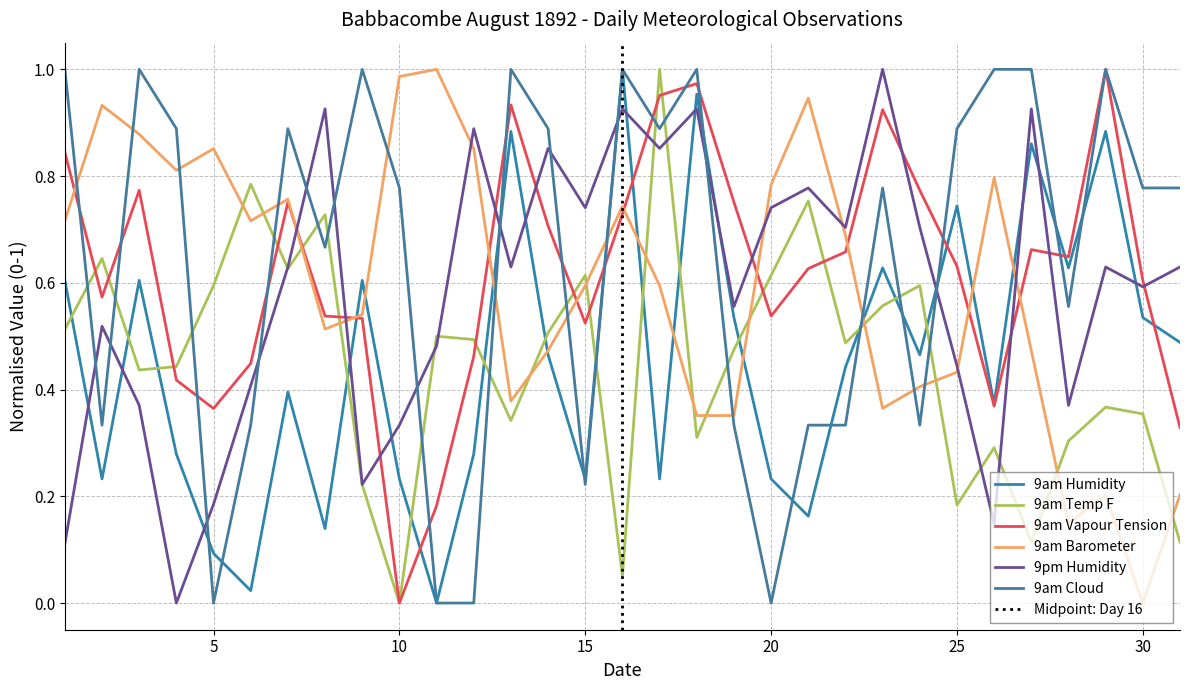

Between which two adjacent categories do 9am Cloud and 9am Temp F first intersect?

1 and 2